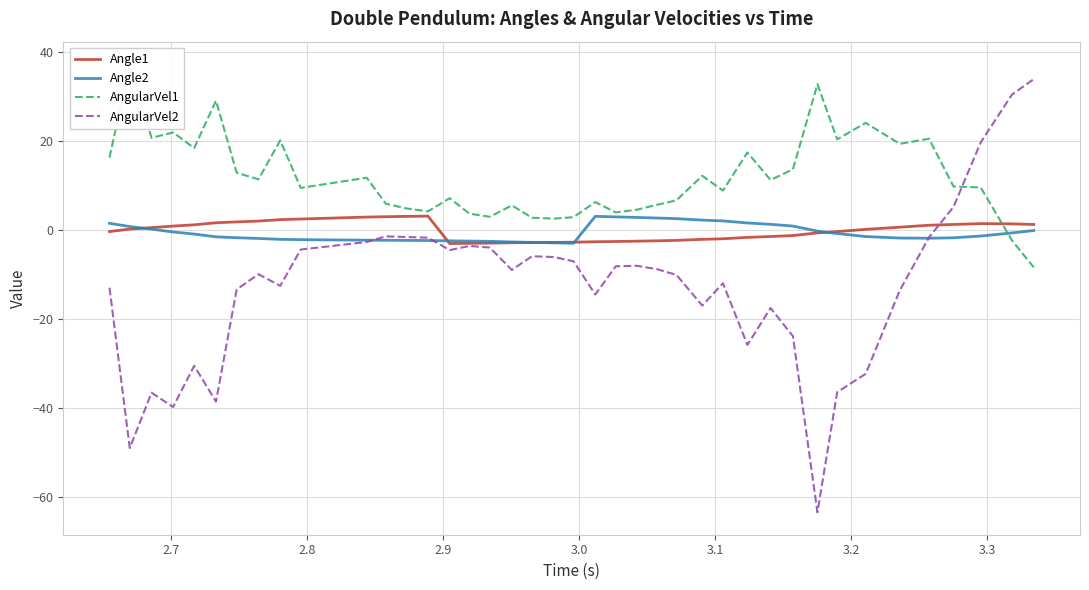

List the series in order of their peak value, highest first.

AngularVel1, AngularVel2, Angle1, Angle2